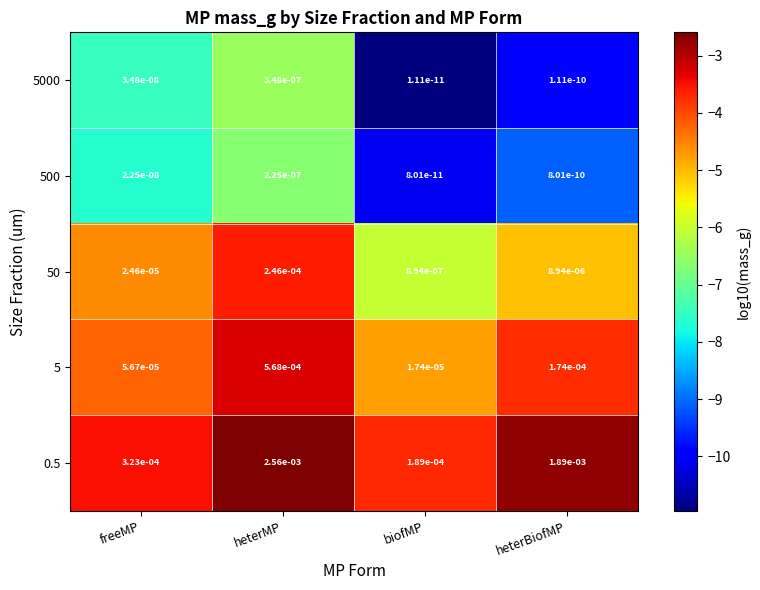

Is the value of 0.5 at heterBiofMP greater than the value of 5 at heterBiofMP?

Yes